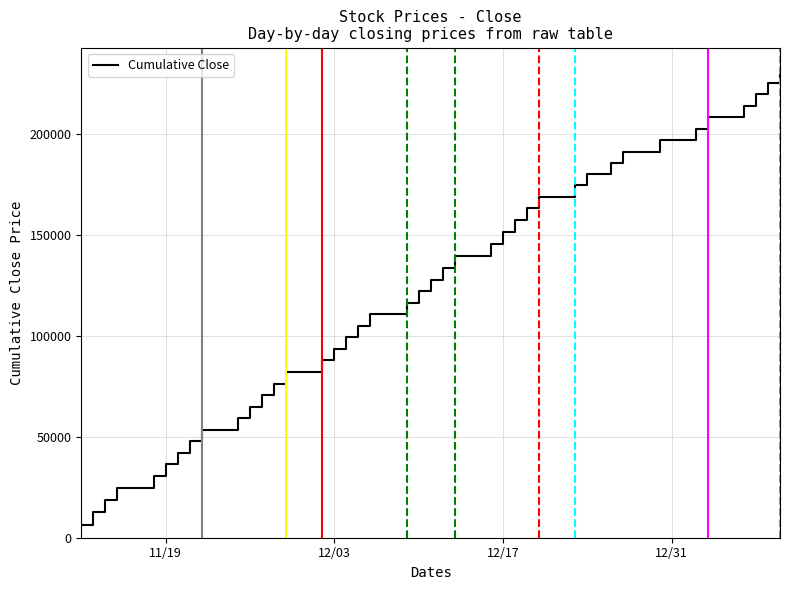

What is the greatest value displayed?

231070